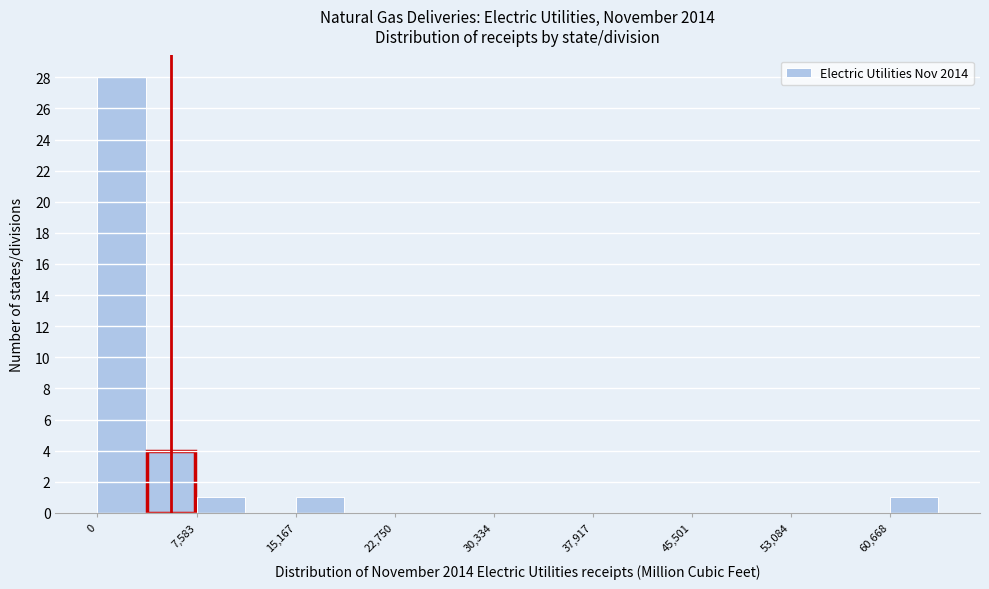

Around what value on the x-axis is the tallest bar? Give the approximate position of its centre, as read against the axis.

2000